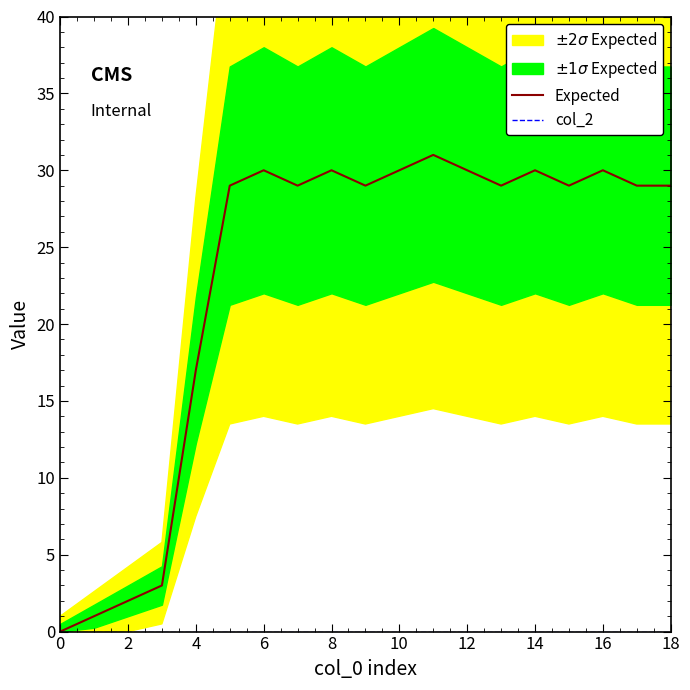

Where is Expected nearest to the value 15?

4